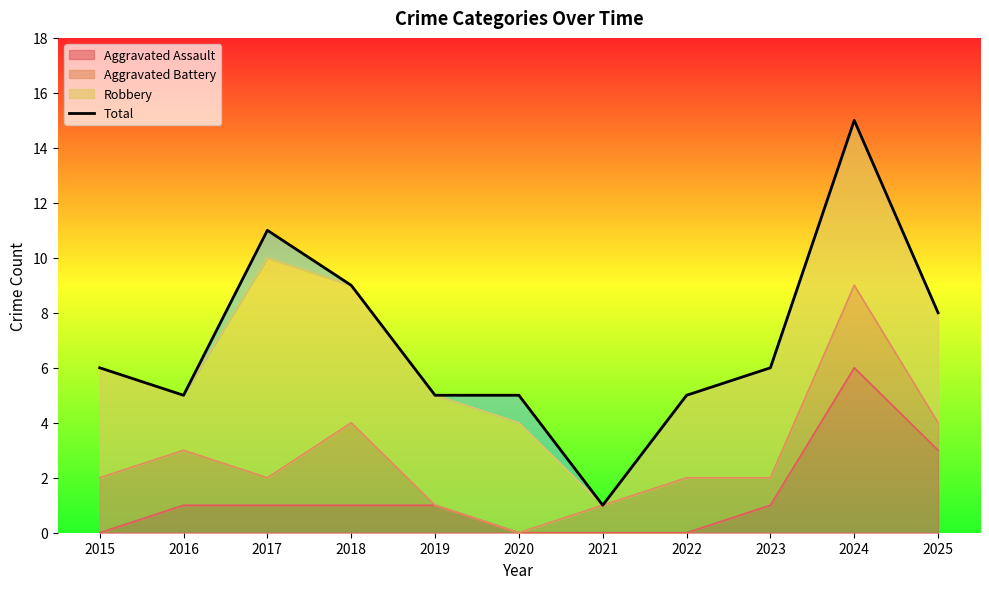

Reading right to left, transcribe all the data shown in this chart.

2025=8	2024=15	2023=6	2022=5	2021=1	2020=5	2019=5	2018=9	2017=11	2016=5	2015=6